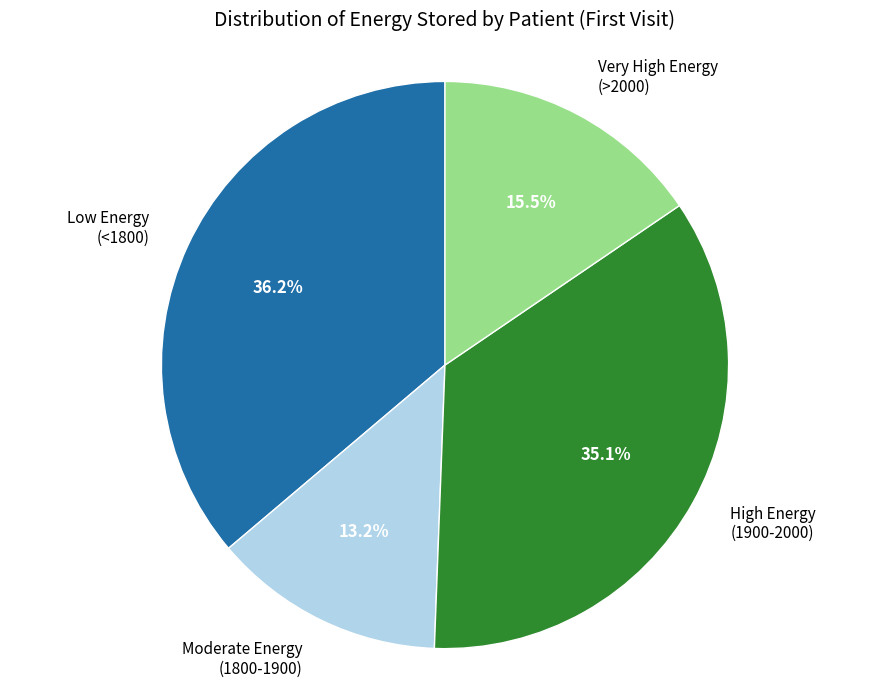

What is the largest slice in the pie chart?

Low Energy (<1800)